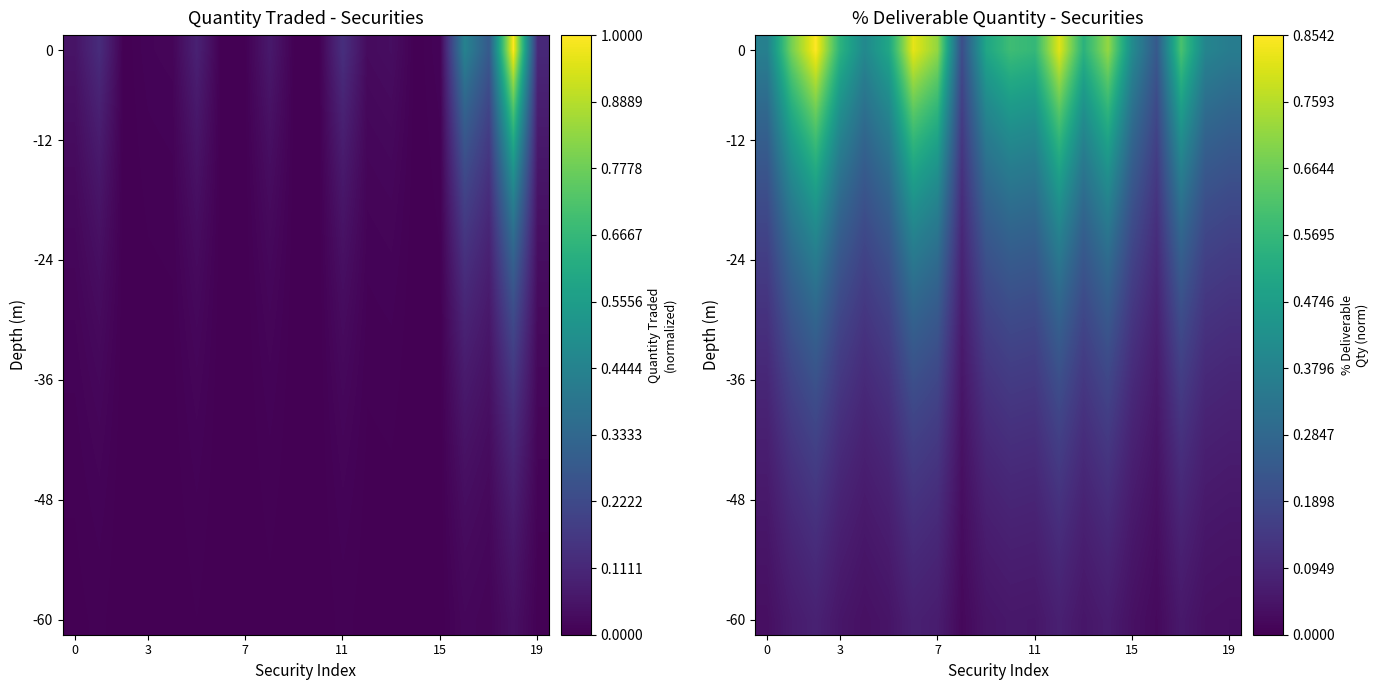

How many data points does each series have?

20